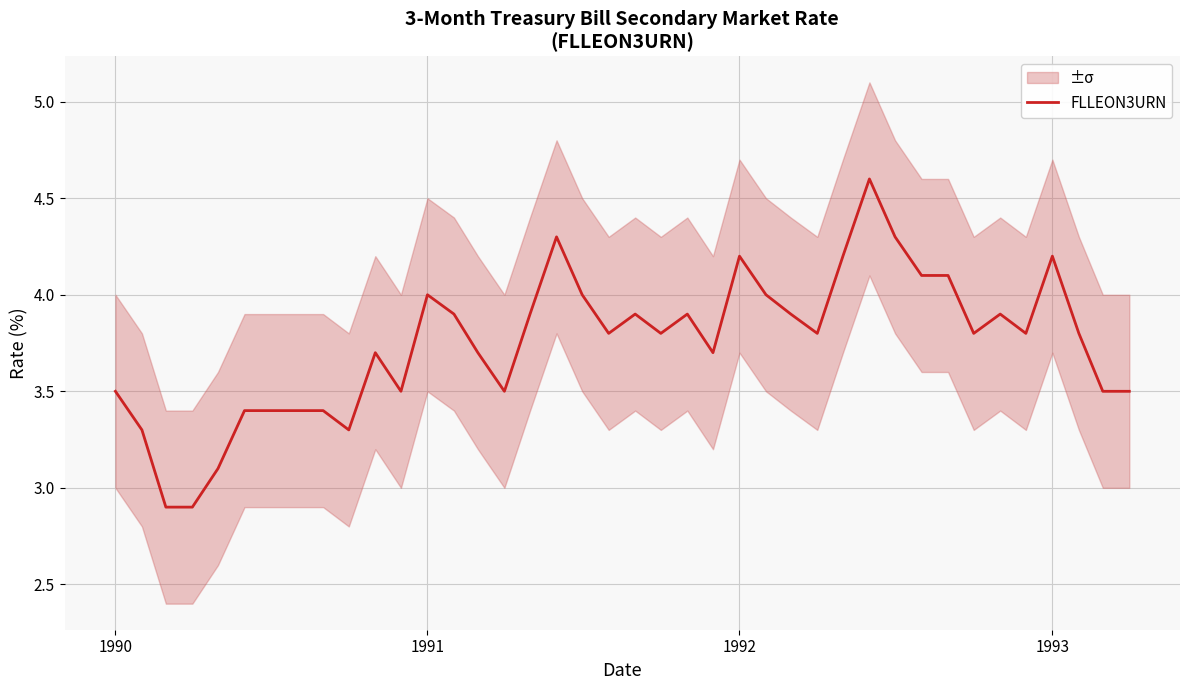

Where does the FLLEON3URN series first go above 3?

1990